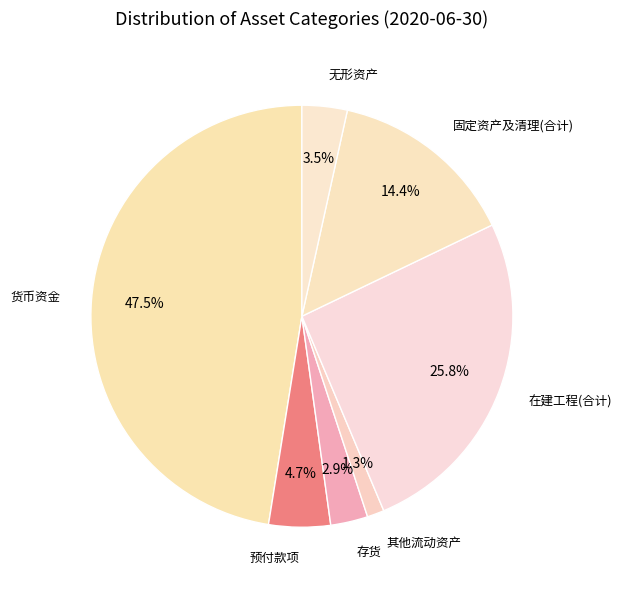

How many slices are in this pie chart?

7